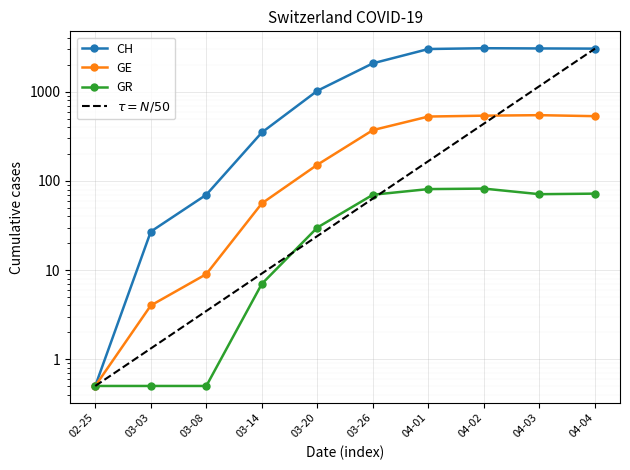

What is the sum of all GR values?

414.5